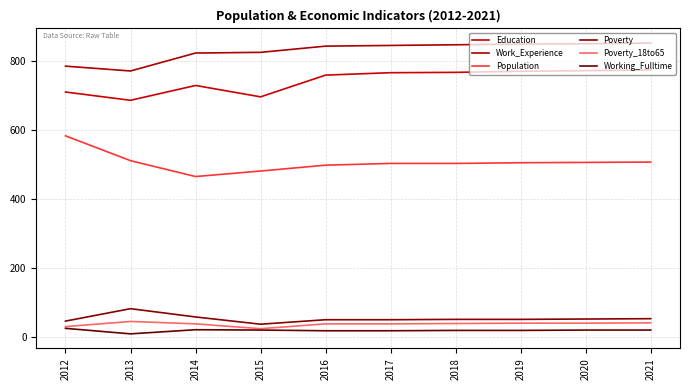

Rank the series by their maximum value, from lowest to highest.

Working_Fulltime, Poverty_18to65, Poverty, Population, Education, Work_Experience